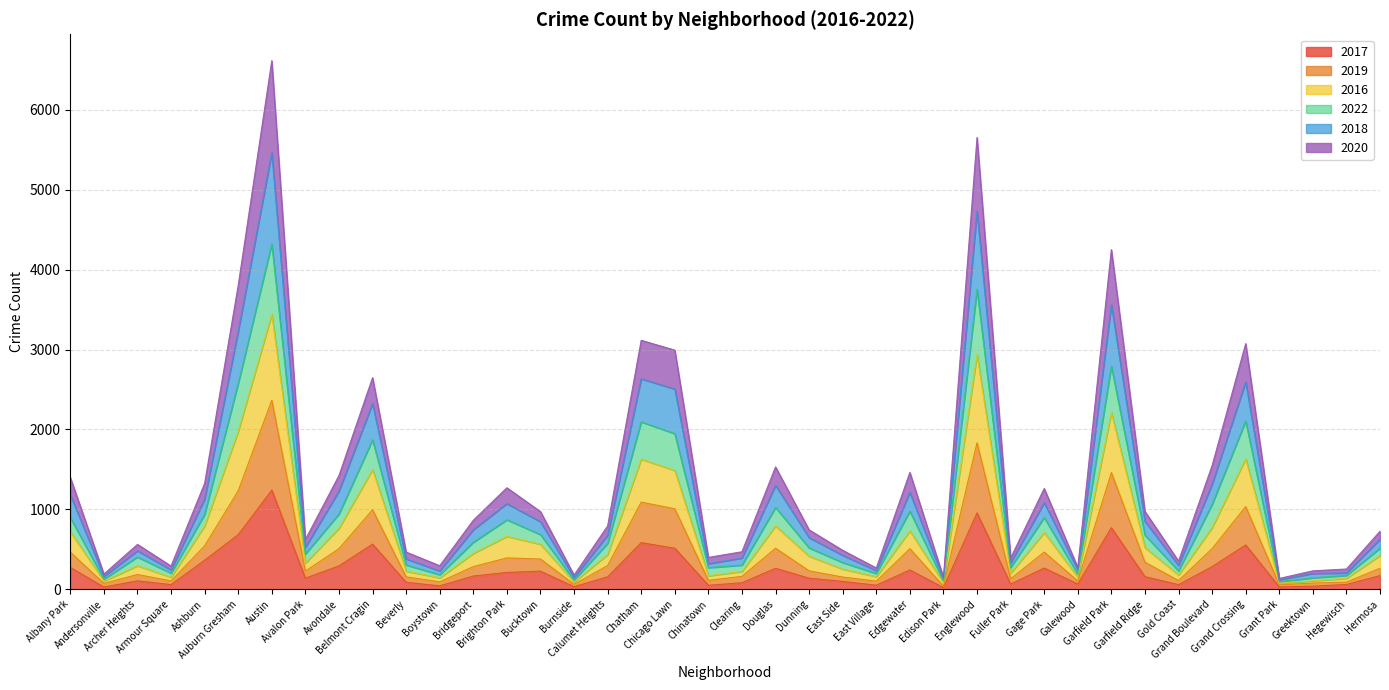

What is the highest value of the 2017 series?

1241